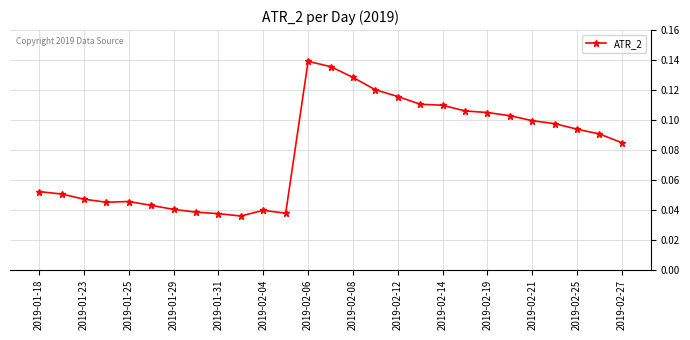

How many values are between 0 and 1?

27